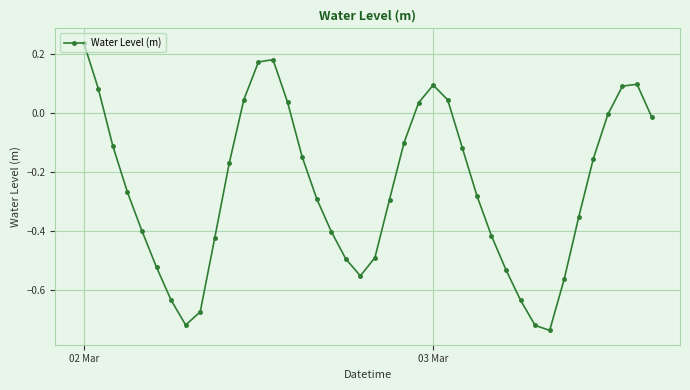

What is the difference between the second highest and minimum values?

0.9